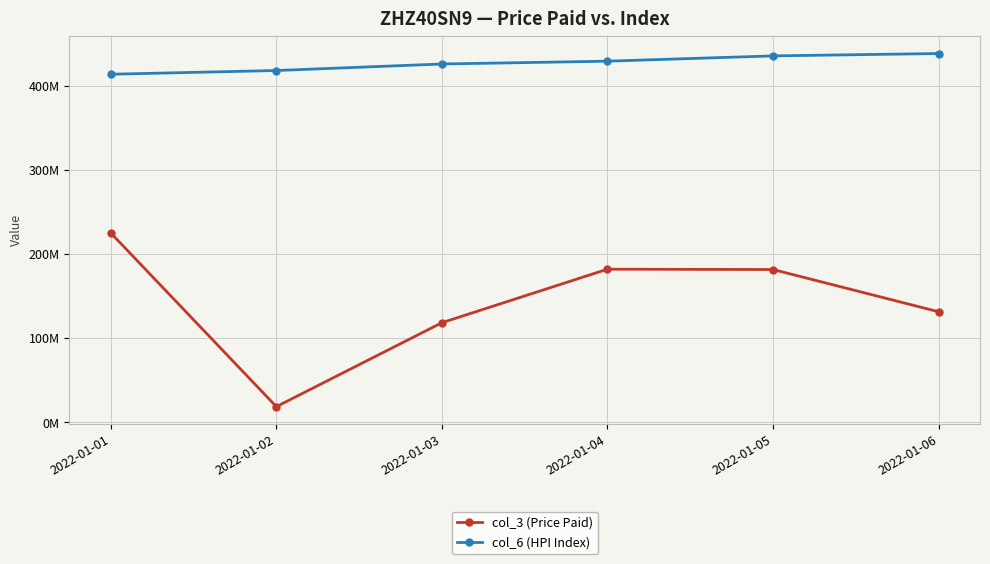

What is the value of the col_6 (HPI Index) point at the 1st from the left?

413590121